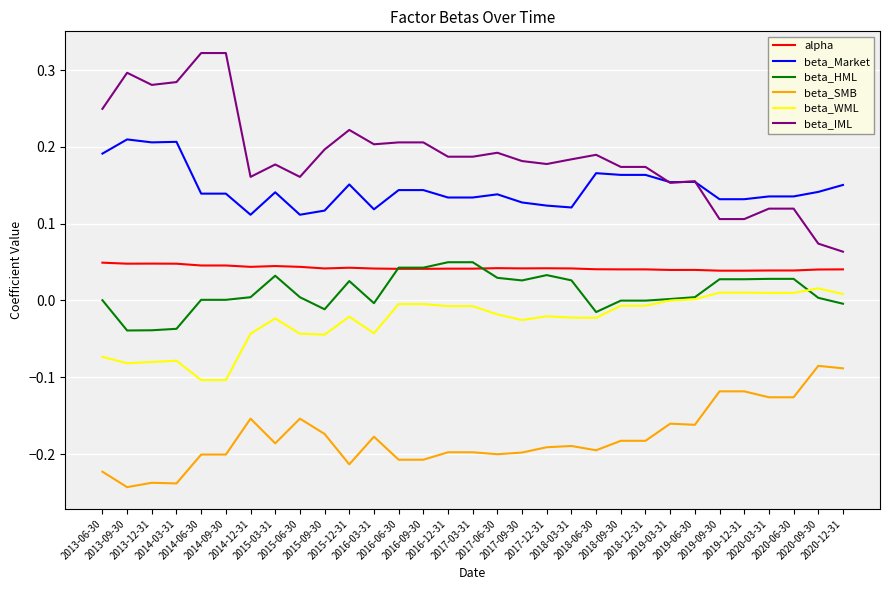

Which series has the widest spread of values?

beta_IML